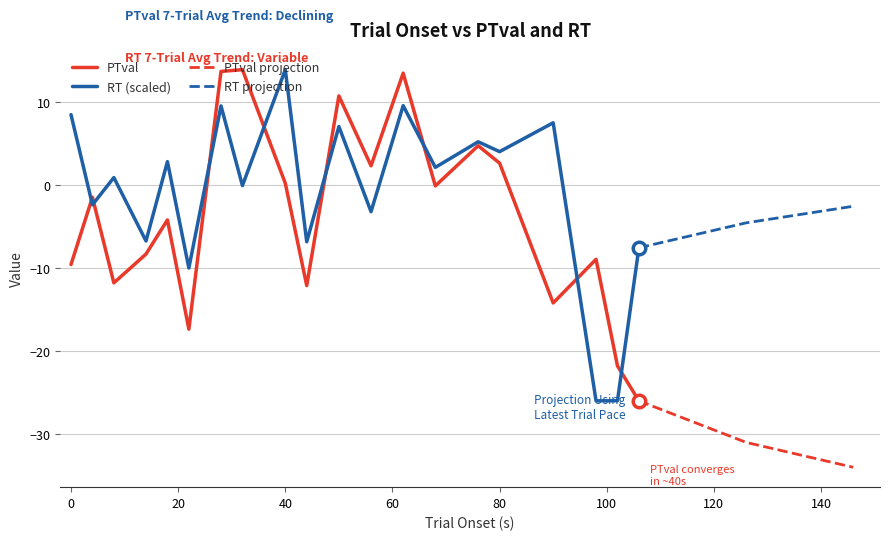

What is the difference between the highest and lowest values at 56?

5.5